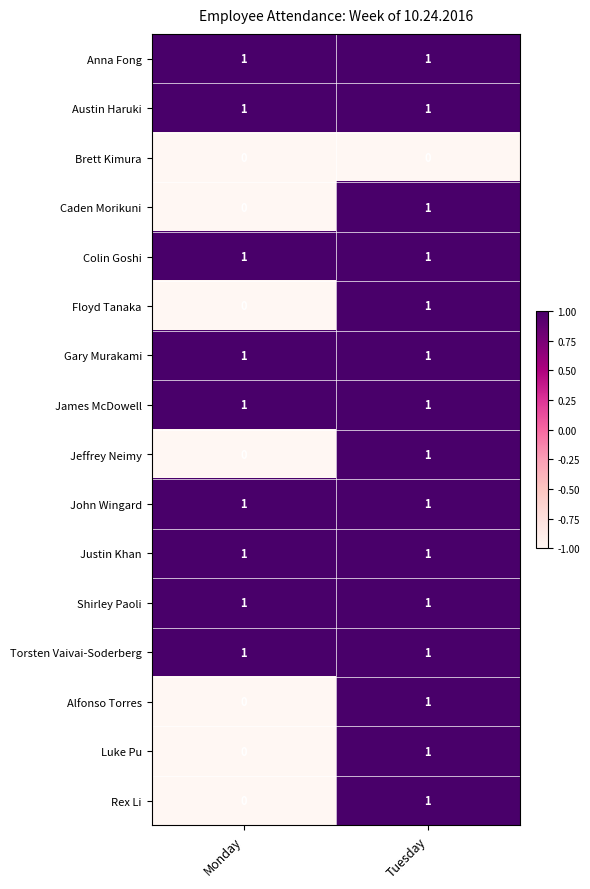

The value of James McDowell at Monday is 1. True or false?

True